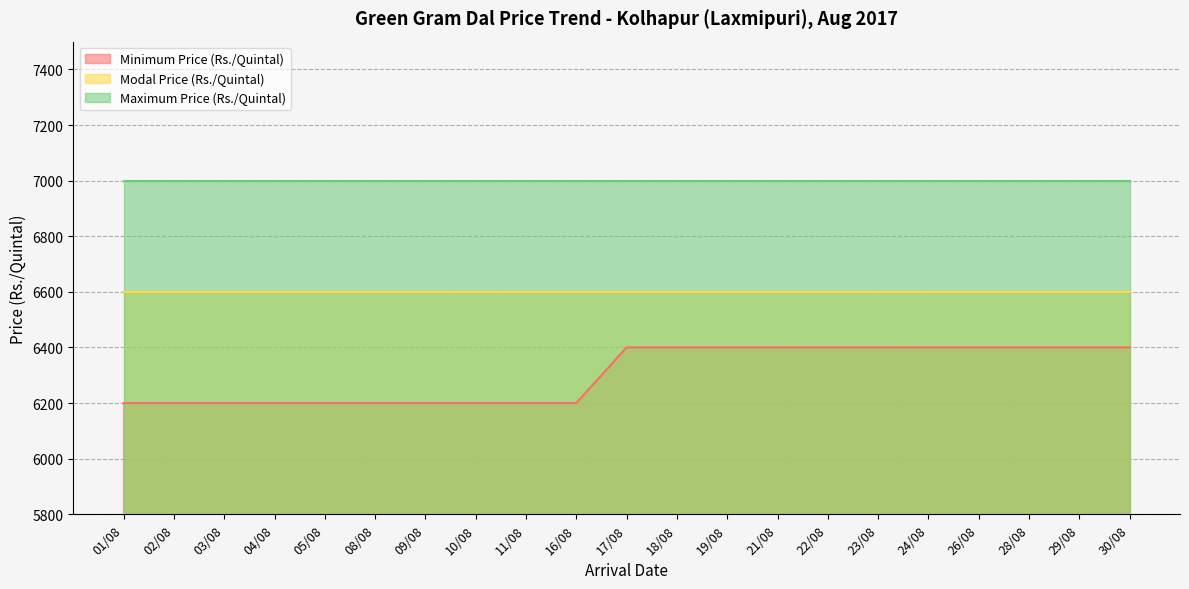

True or false: Minimum Price (Rs./Quintal) has a value of 9191 at 04/08.

False